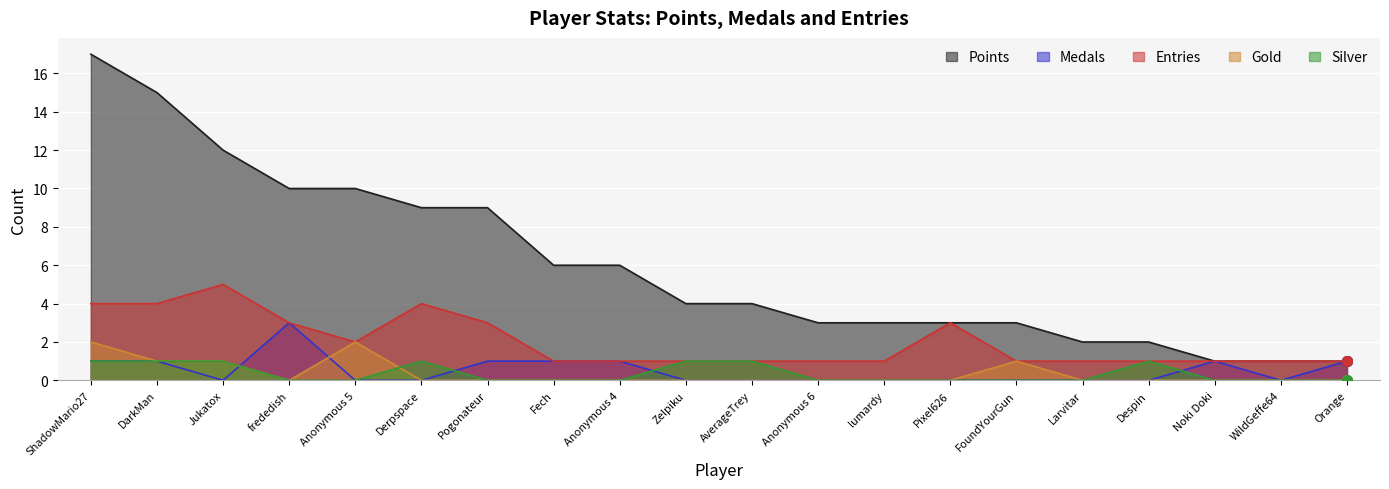

How many values in the Points series are below 4?

9